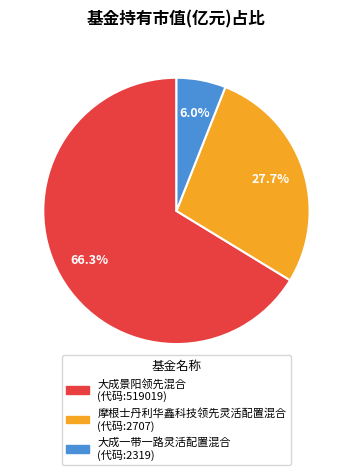

What is the smallest slice in the pie chart?

大成一带一路灵活配置混合